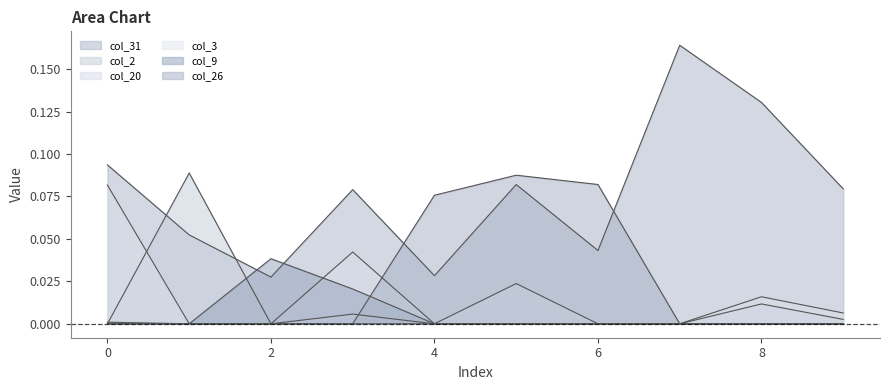

How many positive values does the col_9 series have?

3